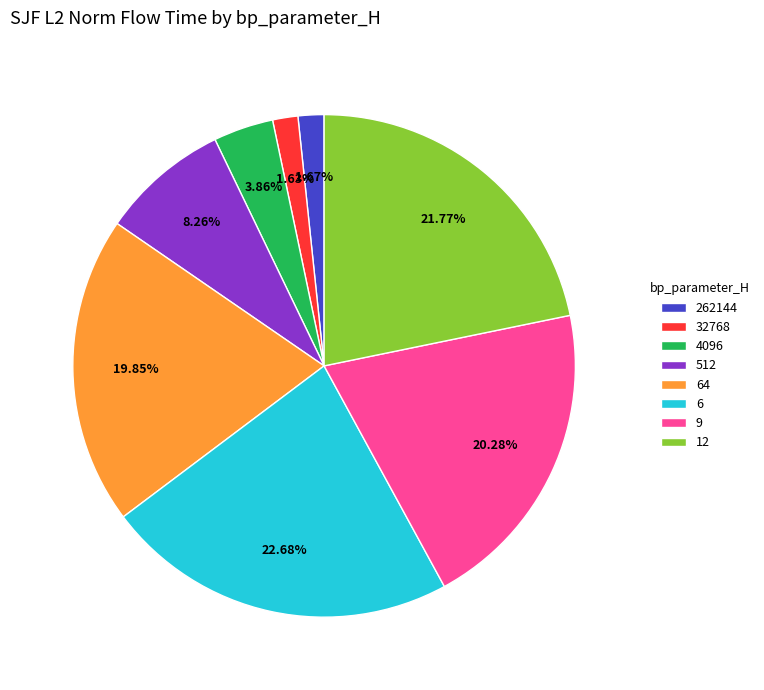

To the nearest percent, what is the difference between the largest and smallest slice percentages?

21%